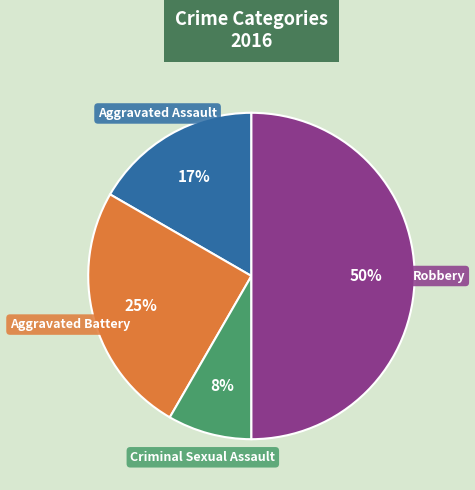

What is the smallest slice in the pie chart?

Criminal Sexual Assault